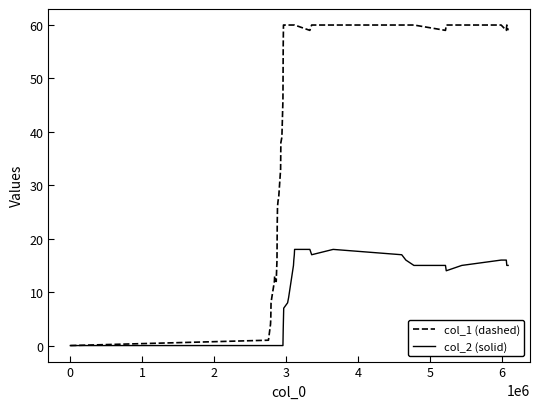

What is the maximum value for col_1 (dashed)?

60